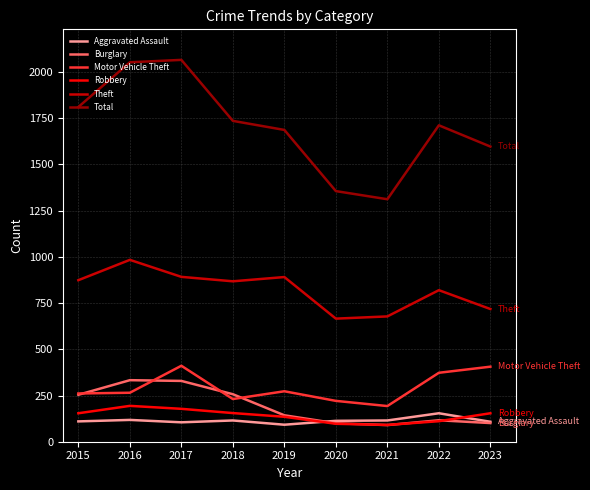

Which series has the largest total across all categories?

Total